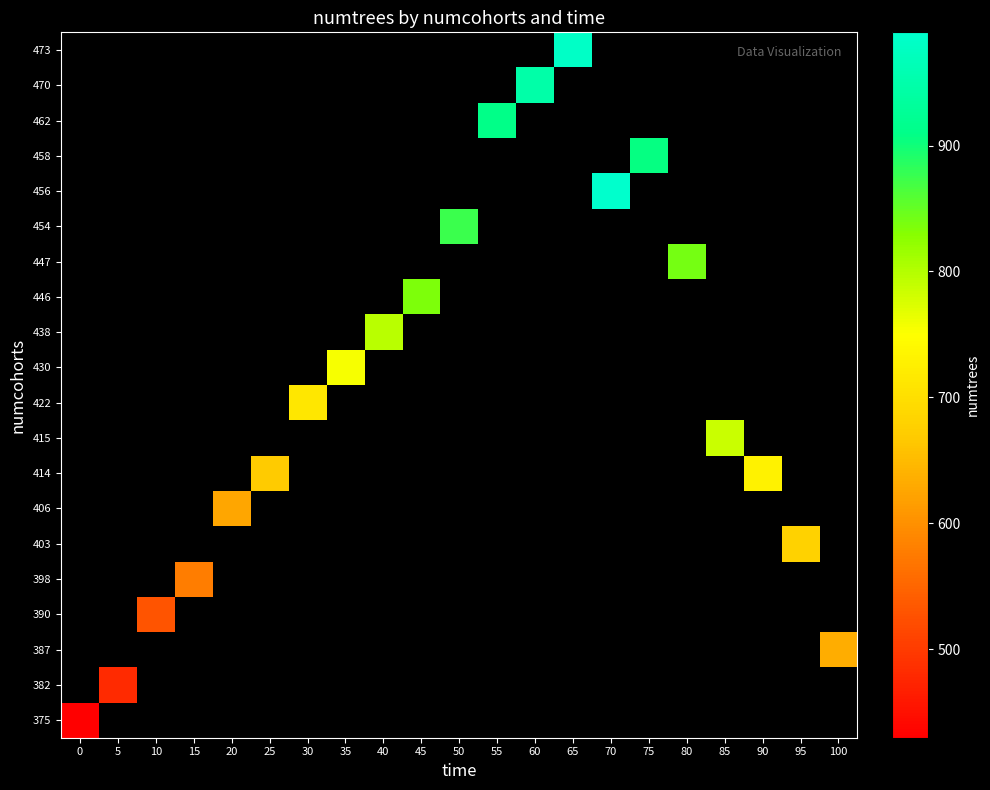

Which category has the highest value across all series?

70